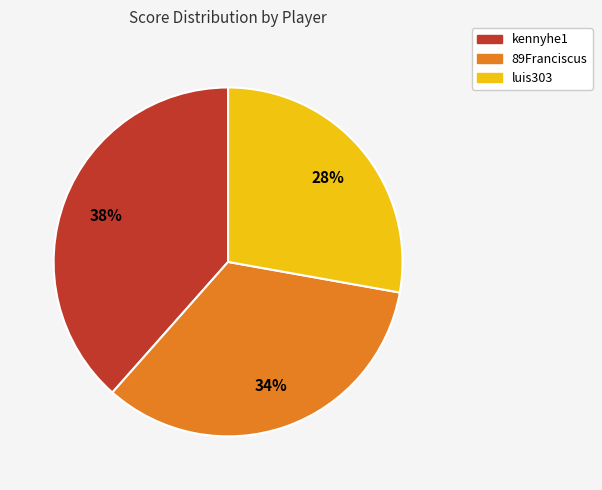

Approximately how many times larger is the value at luis303 compared to 89Franciscus?

0.8